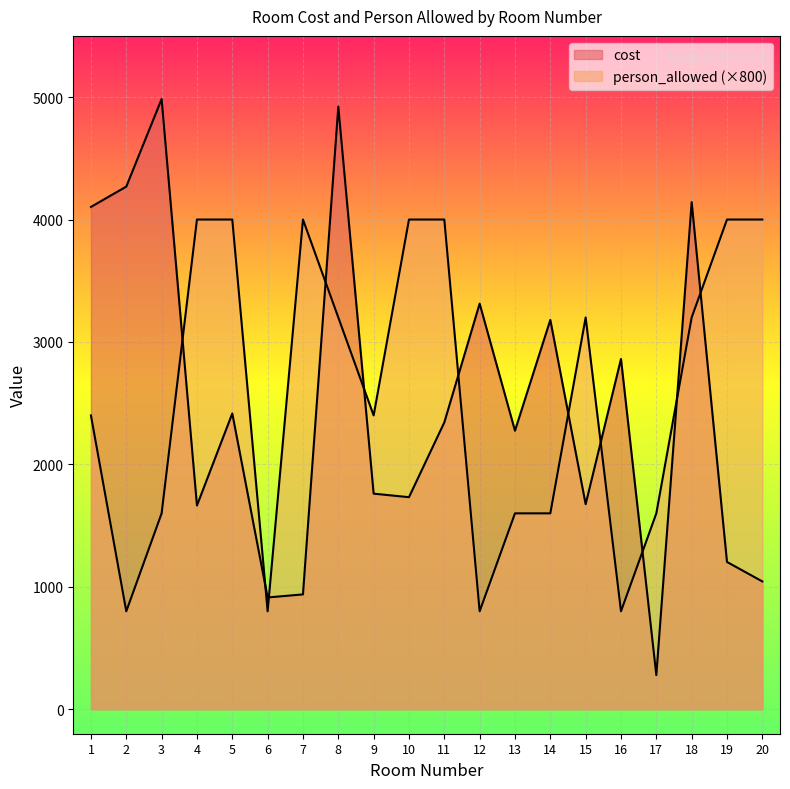

Rank the categories by person_allowed value from lowest to highest.

2, 6, 12, 16, 3, 13, 14, 17, 1, 9, 8, 15, 18, 4, 5, 7, 10, 11, 19, 20